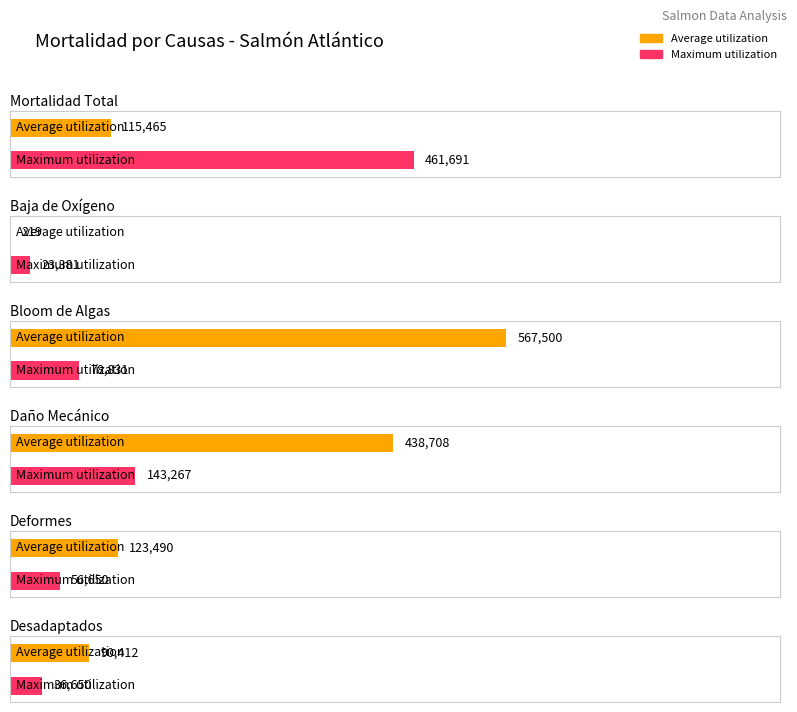

List the series in order of their peak value, lowest first.

Maximum utilization, Average utilization